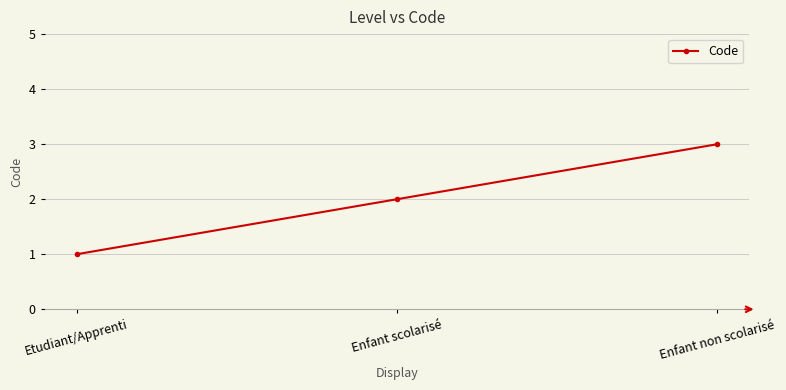

How many data points are less than 2?

1